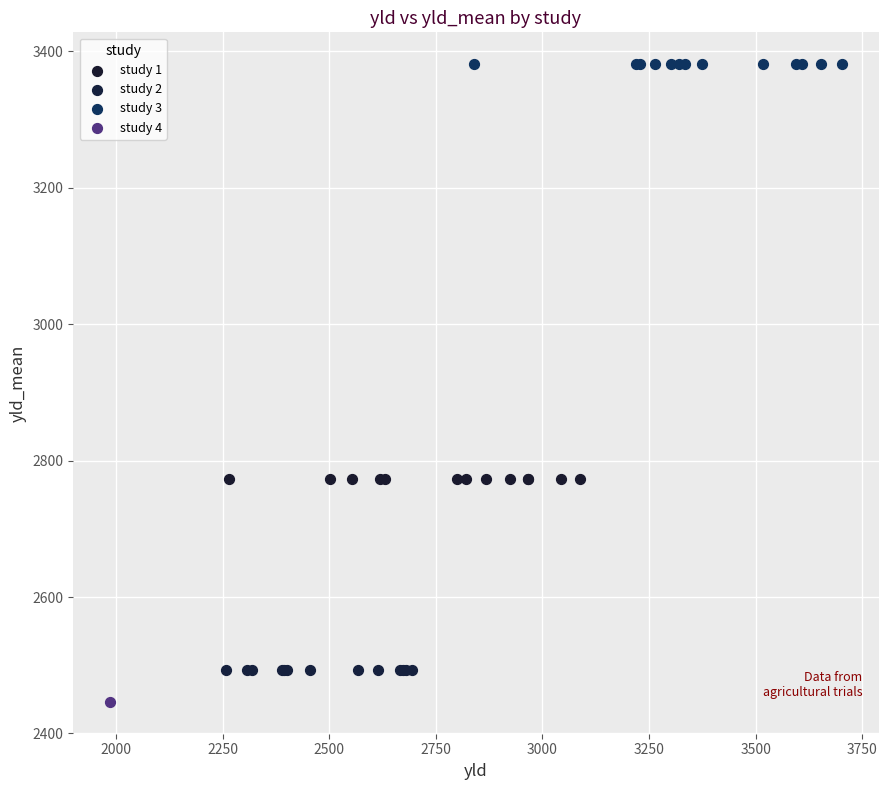

Which series contains the highest Y value?

study 3